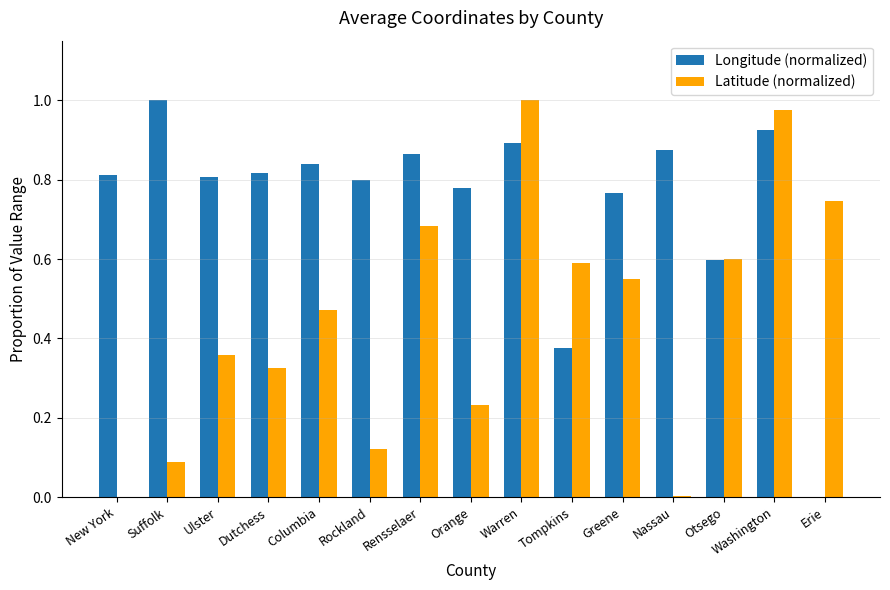

Is the value of Longitude (normalized) at Rockland greater than the value of Latitude (normalized) at Columbia?

Yes